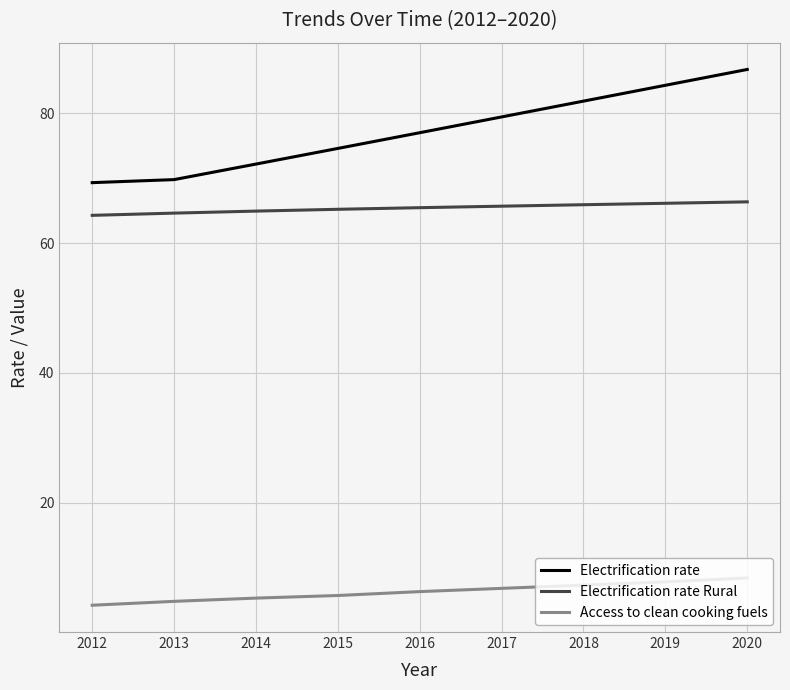

What is the approximate value of Access to clean cooking fuels at 2018?

7.3